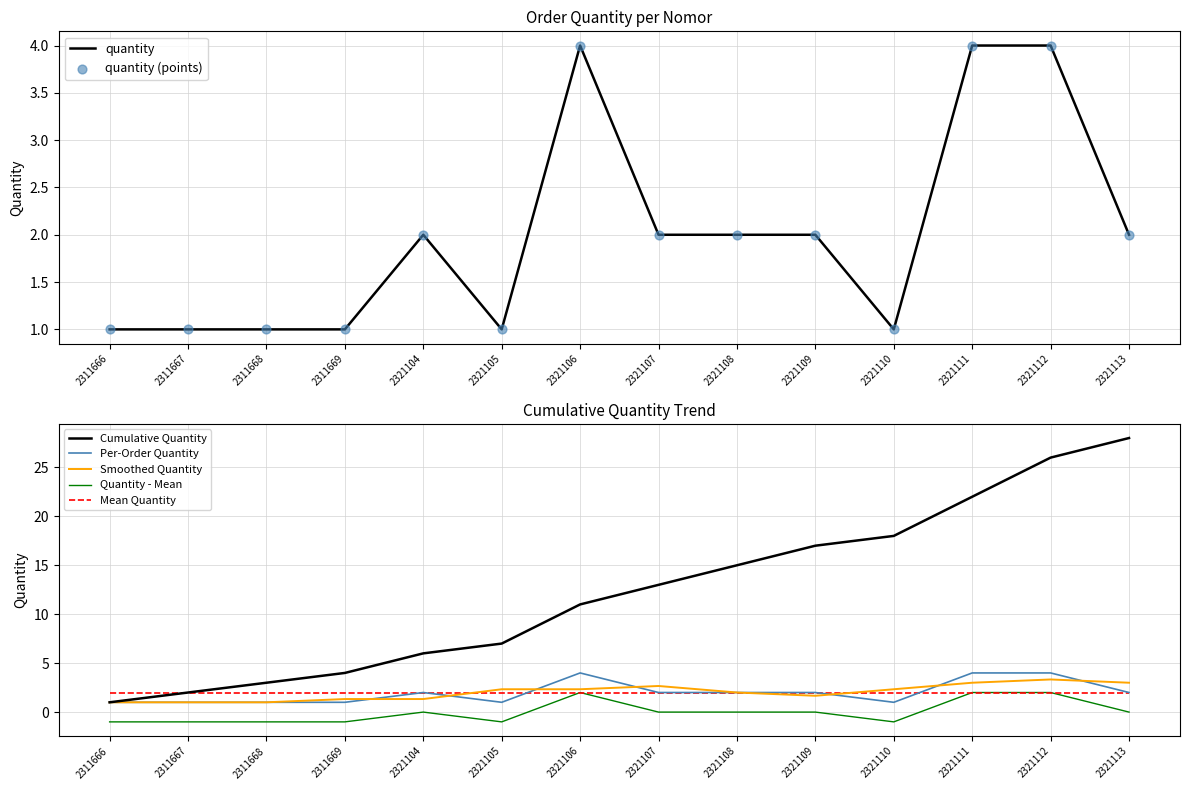

Rank the categories by Cumulative Quantity value from lowest to highest.

2311666, 2311667, 2311668, 2311669, 2321104, 2321105, 2321106, 2321107, 2321108, 2321109, 2321110, 2321111, 2321112, 2321113